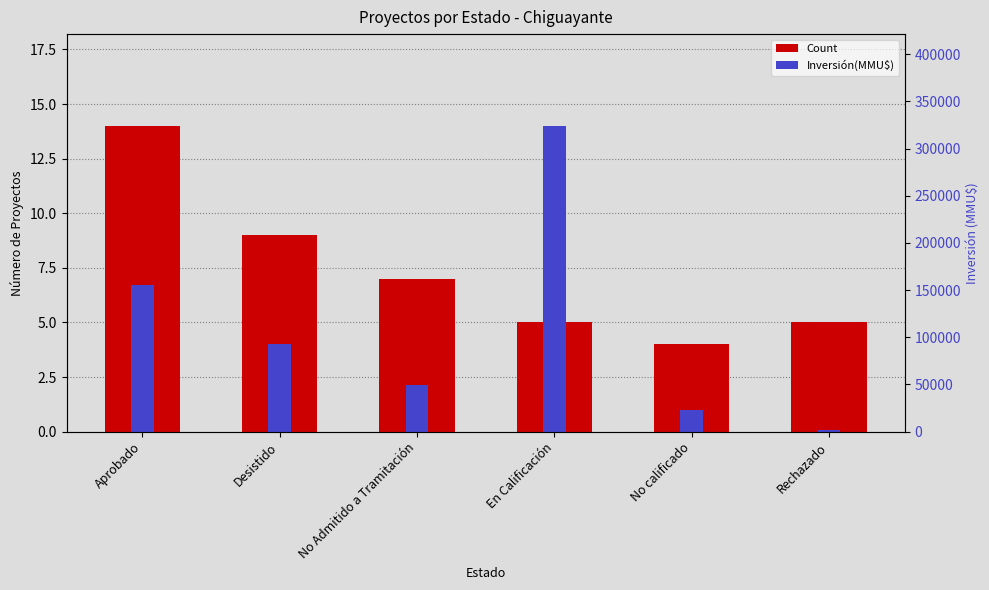

What is the total value across all series at No calificado?

5.0